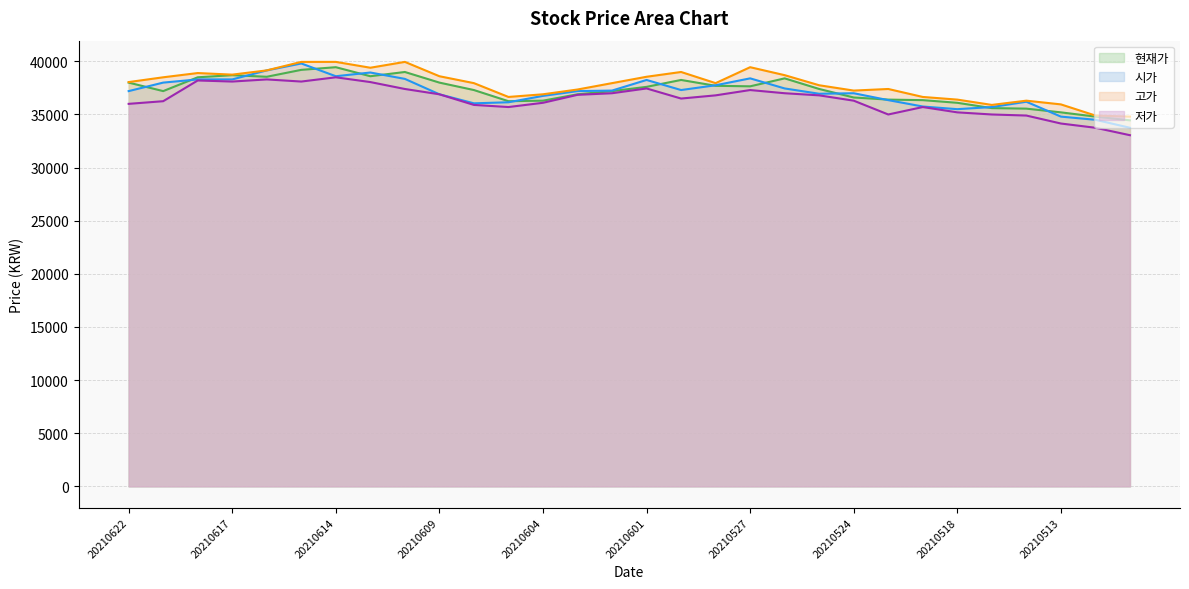

True or false: 고가 and 시가 cross at least once.

False